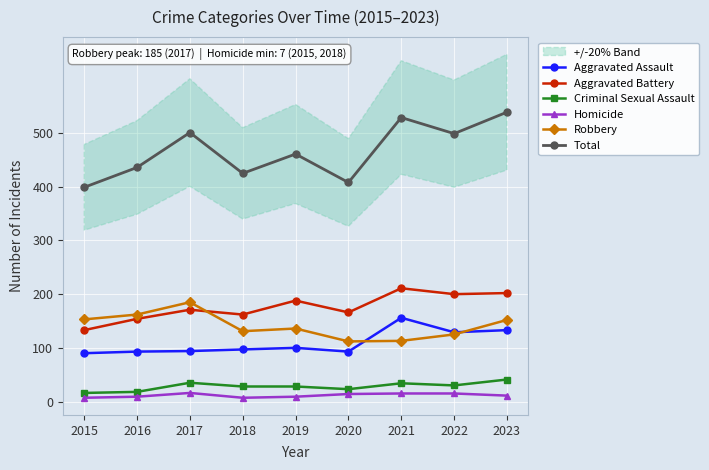

Which series changed the most between 2018 and 2021?

Total